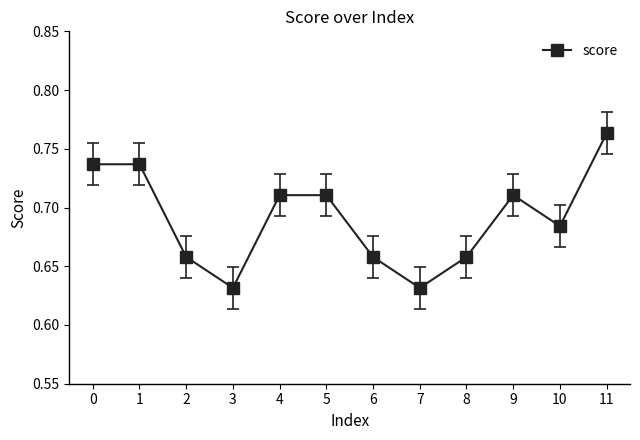

How many interior local valleys (lower than both neighbors) does the data have?

3